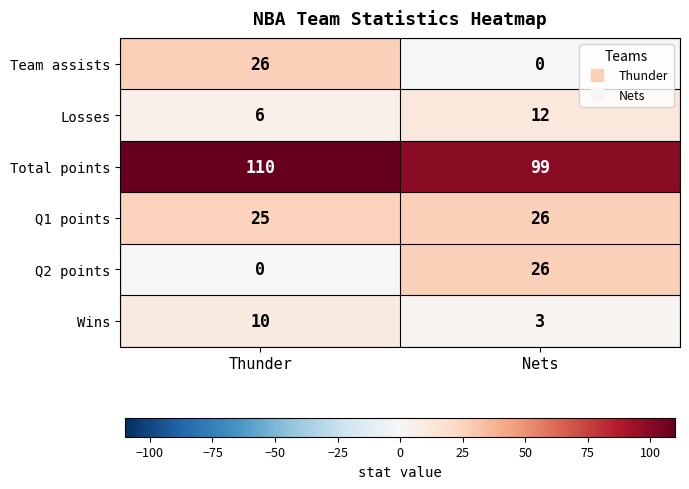

Reading left to right, what are all the values shown in this chart?

Team assists: Thunder=26	Nets=0
Losses: Thunder=6	Nets=12
Total points: Thunder=110	Nets=99
Q1 points: Thunder=25	Nets=26
Q2 points: Thunder=0	Nets=26
Wins: Thunder=10	Nets=3